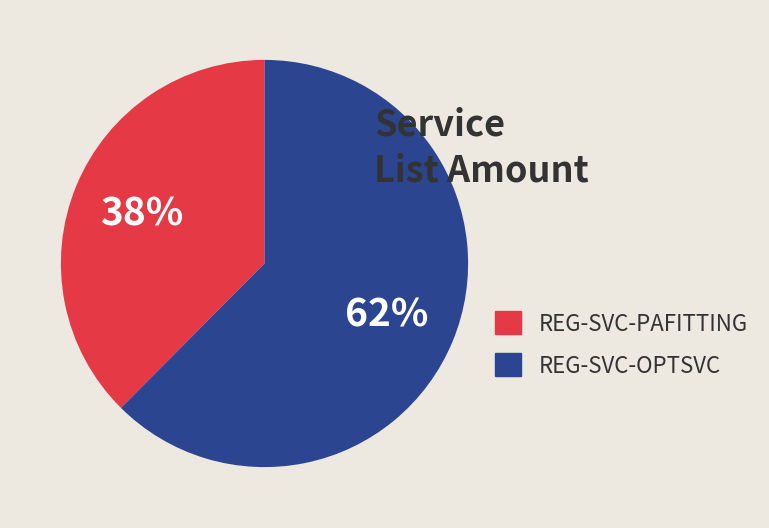

Does any single category account for the majority?

Yes